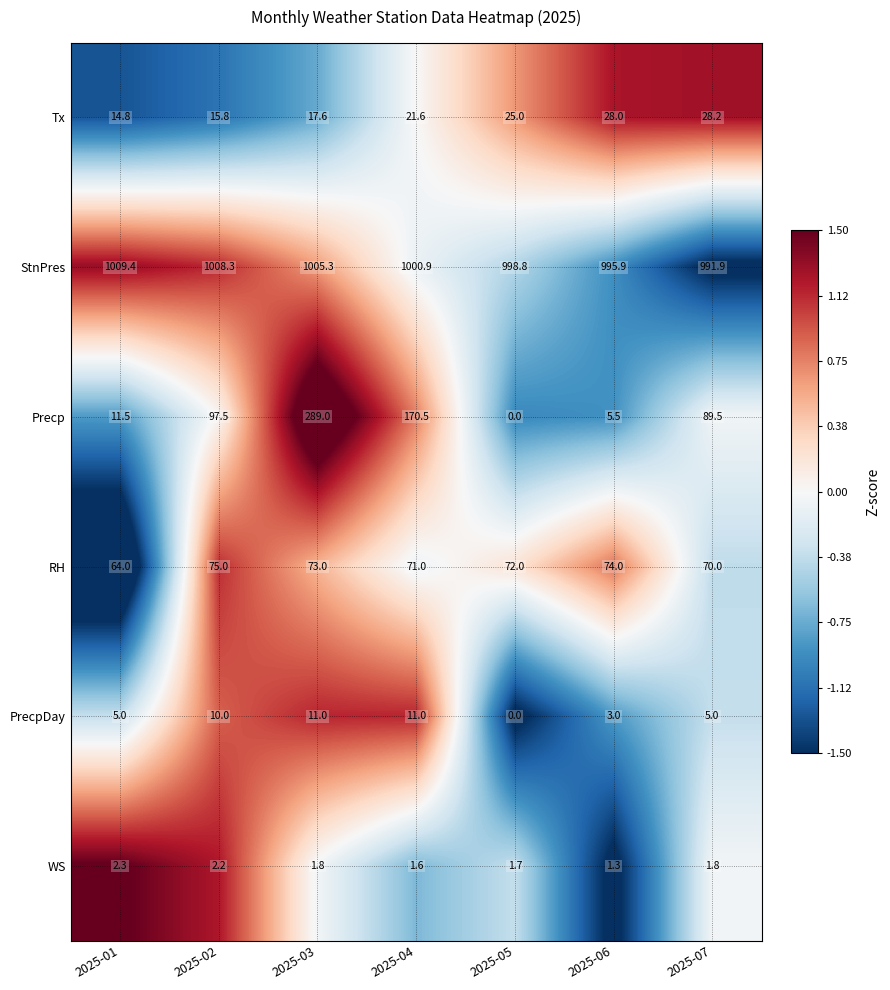

How many series are shown in this chart?

6